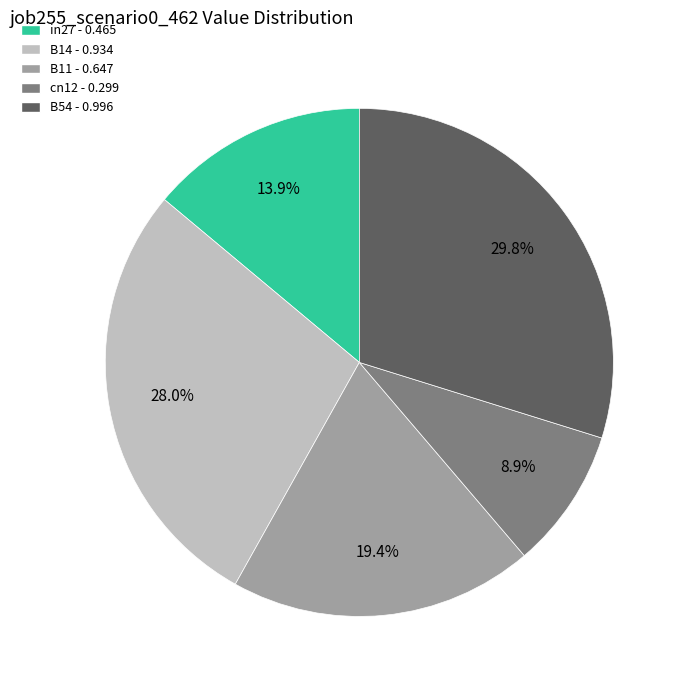

What portion of the pie excludes cn12?

91.1%